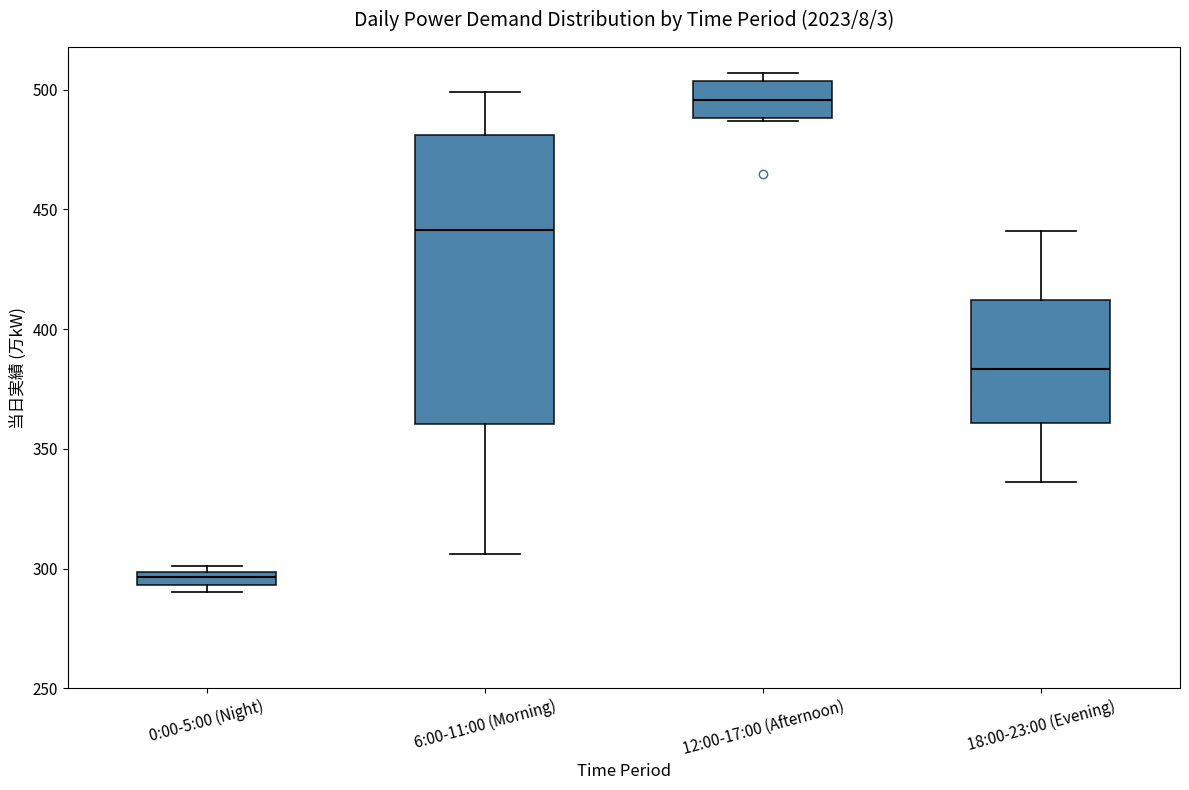

Where is the lower edge of the box for 0:00-5:00 (Night) on the y-axis? The values are not printed on the chart, so give them approximately, as read against the axis.

295